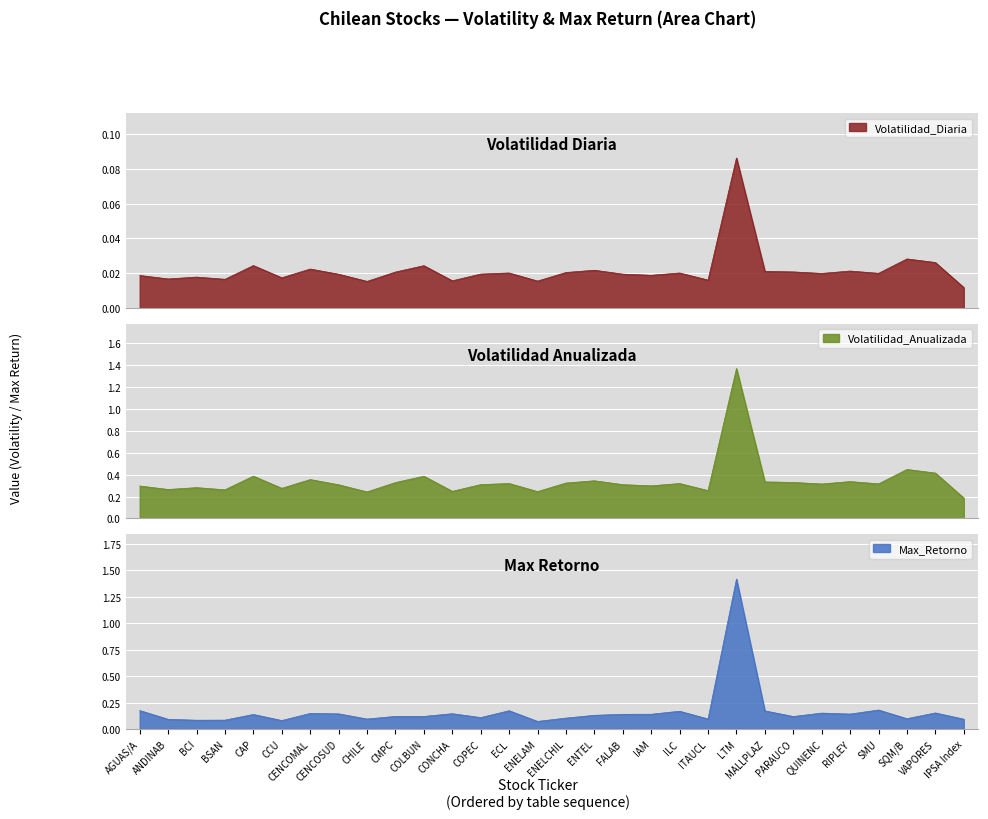

What is the total value across all series at ANDINAB?

0.4